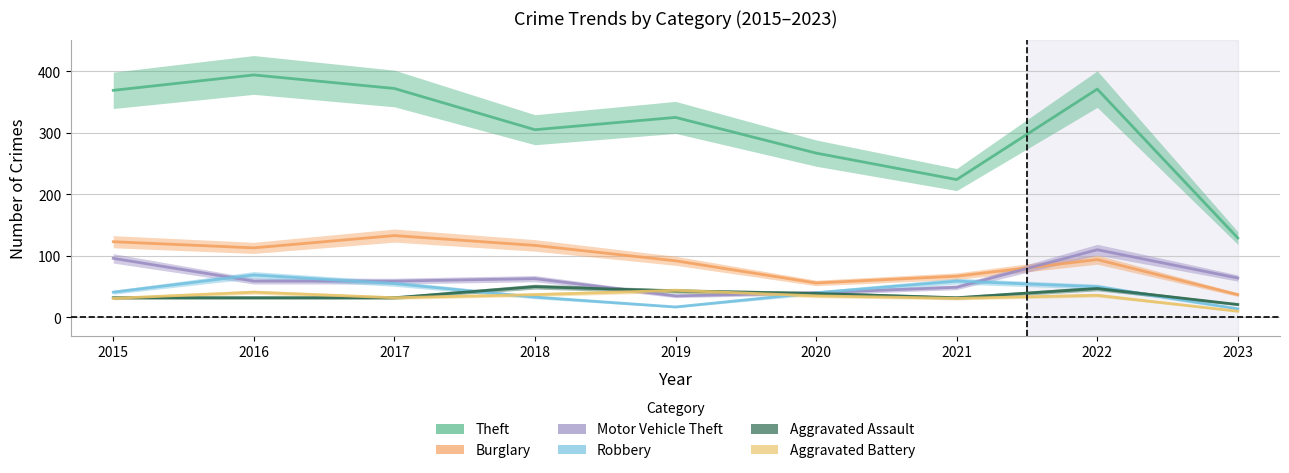

How many data points in Aggravated Assault are above 32?

4